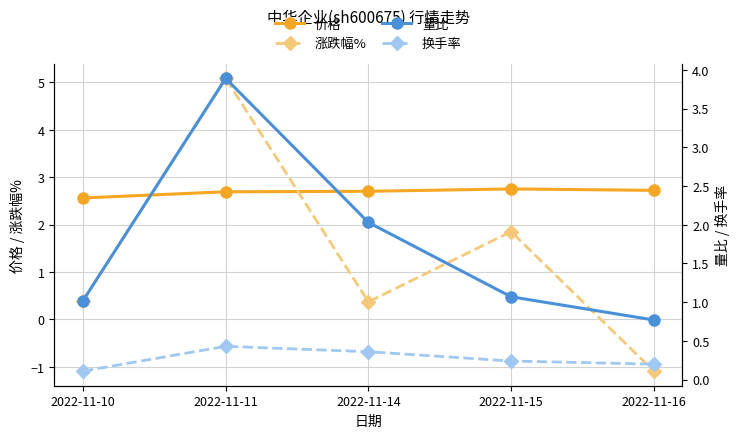

What is the value of the 量比 point at the 4th from the left?

1.1